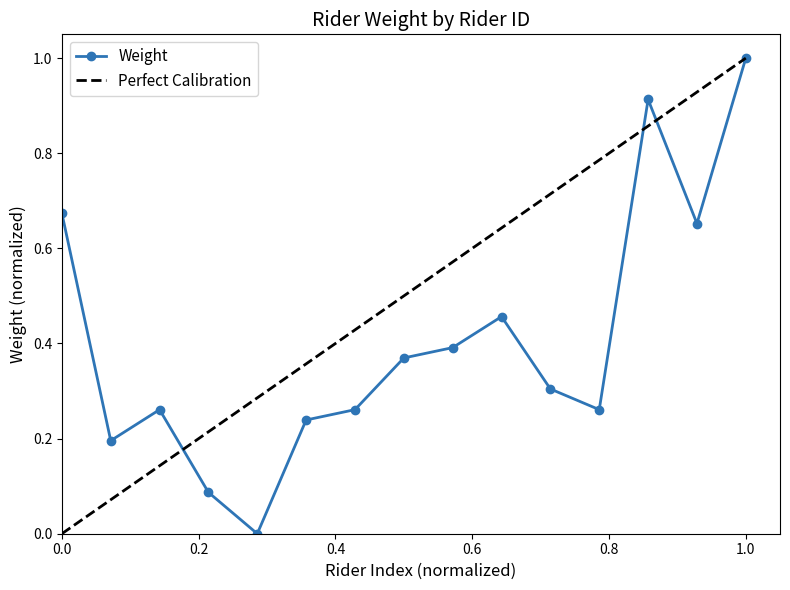

In Weight, how many points are higher than both neighbors (excluding endpoints)?

3